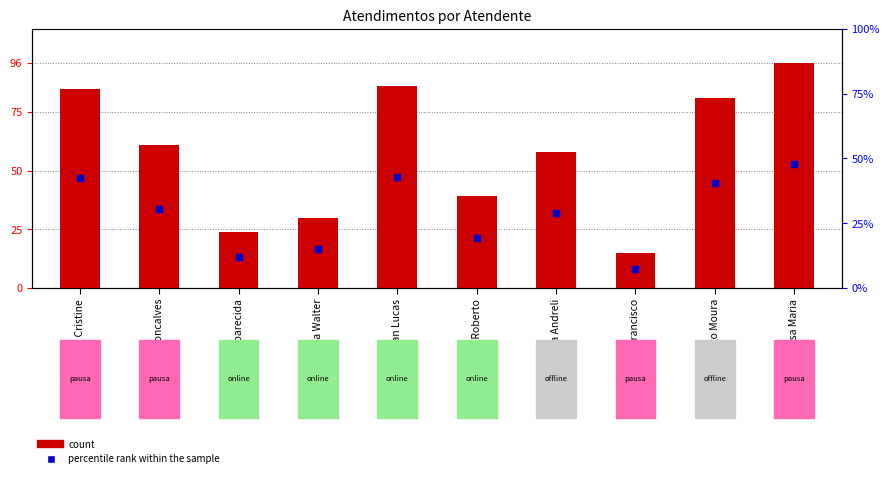

Is the value of Percentil relativo at Melissa Maria greater than the value of Atendimentos at Michelle Goncalves?

No